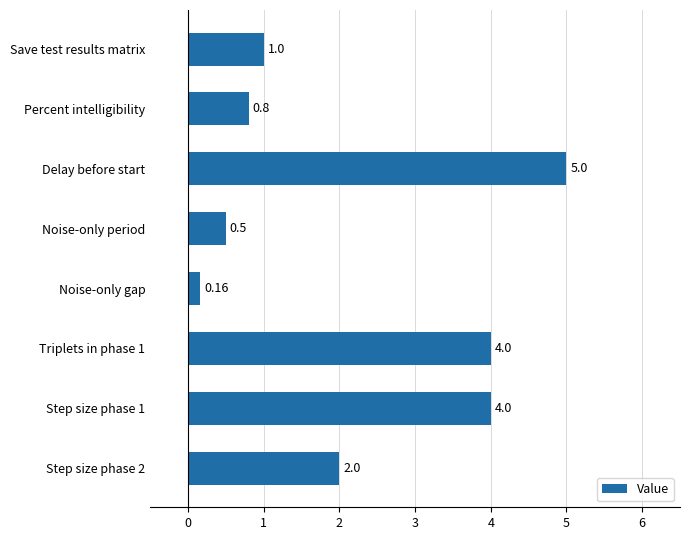

What is the label of the 1st bar from the top?

Save test results matrix